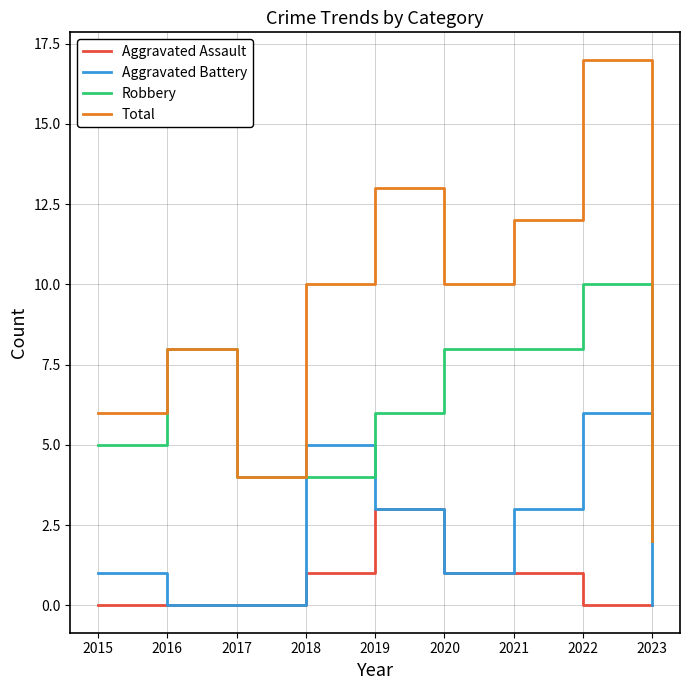

What is the difference between the second highest and second lowest values in the Aggravated Battery series?

5